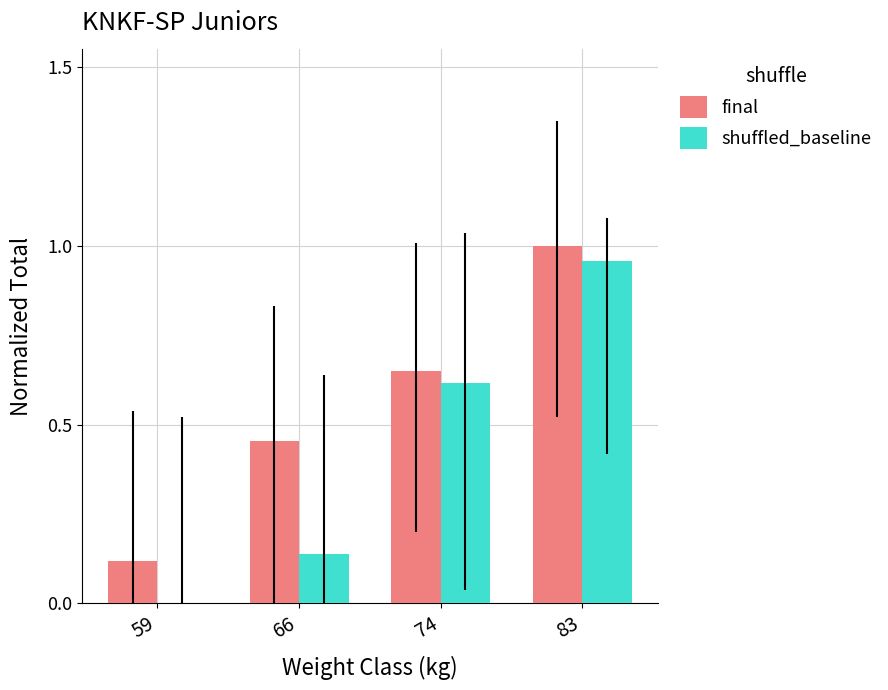

How many groups of bars are there?

4